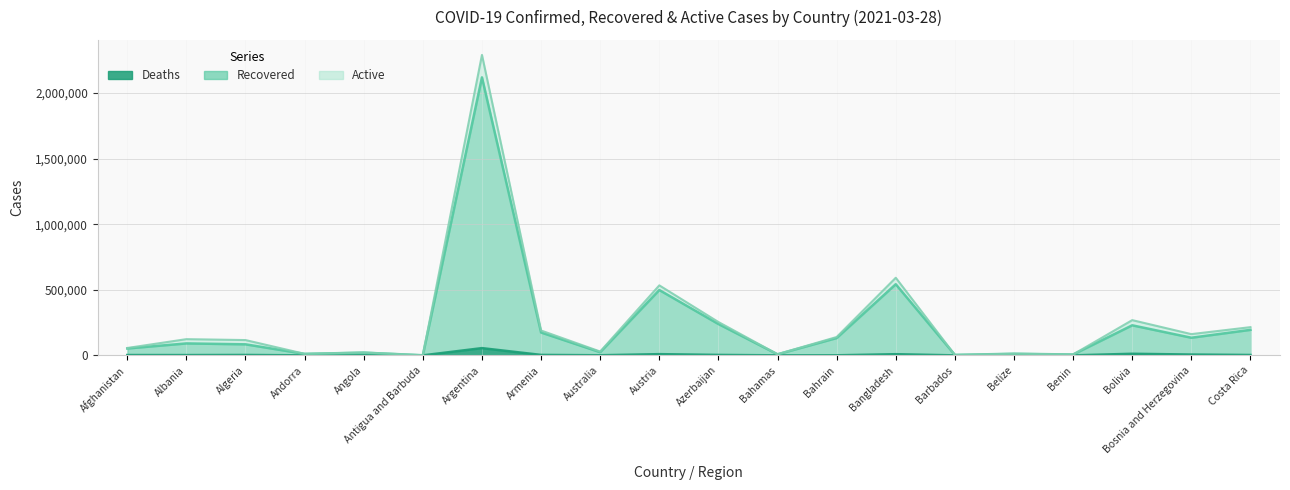

How many distinct data groups are displayed?

3